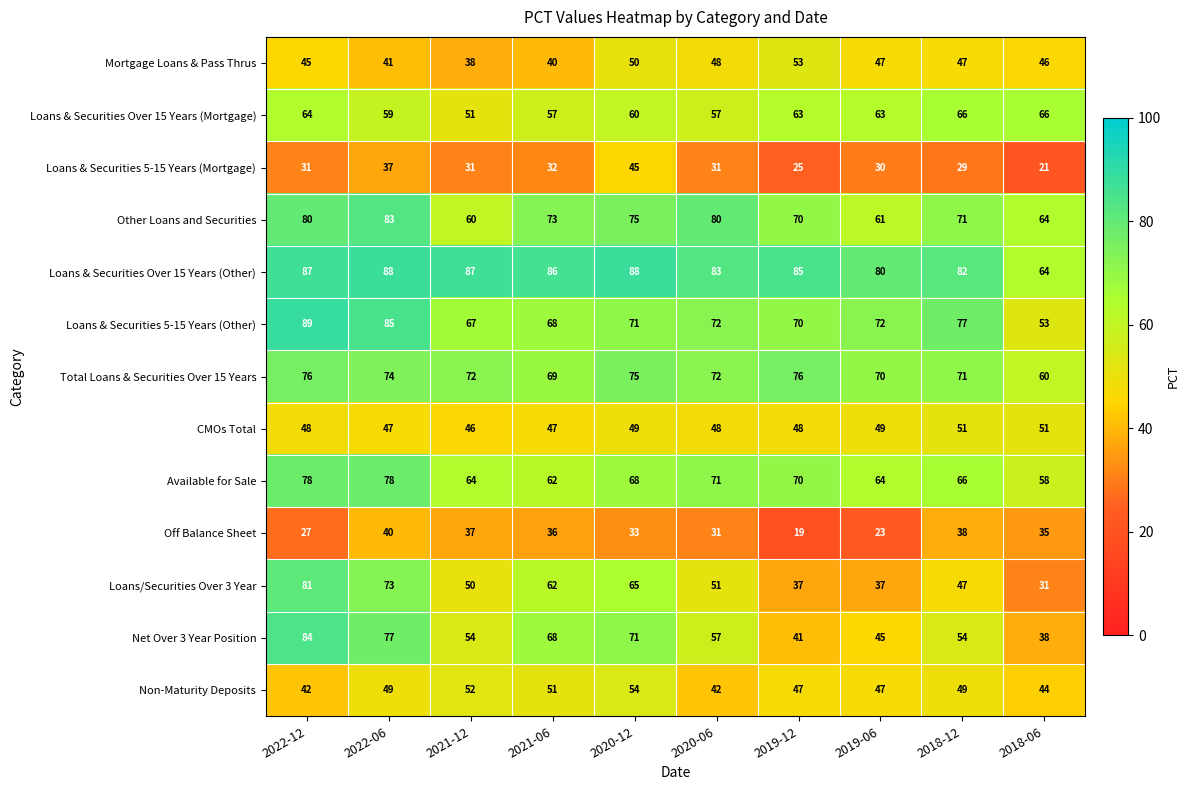

What is the difference between the second highest and minimum values in the Other Loans and Securities series?

20